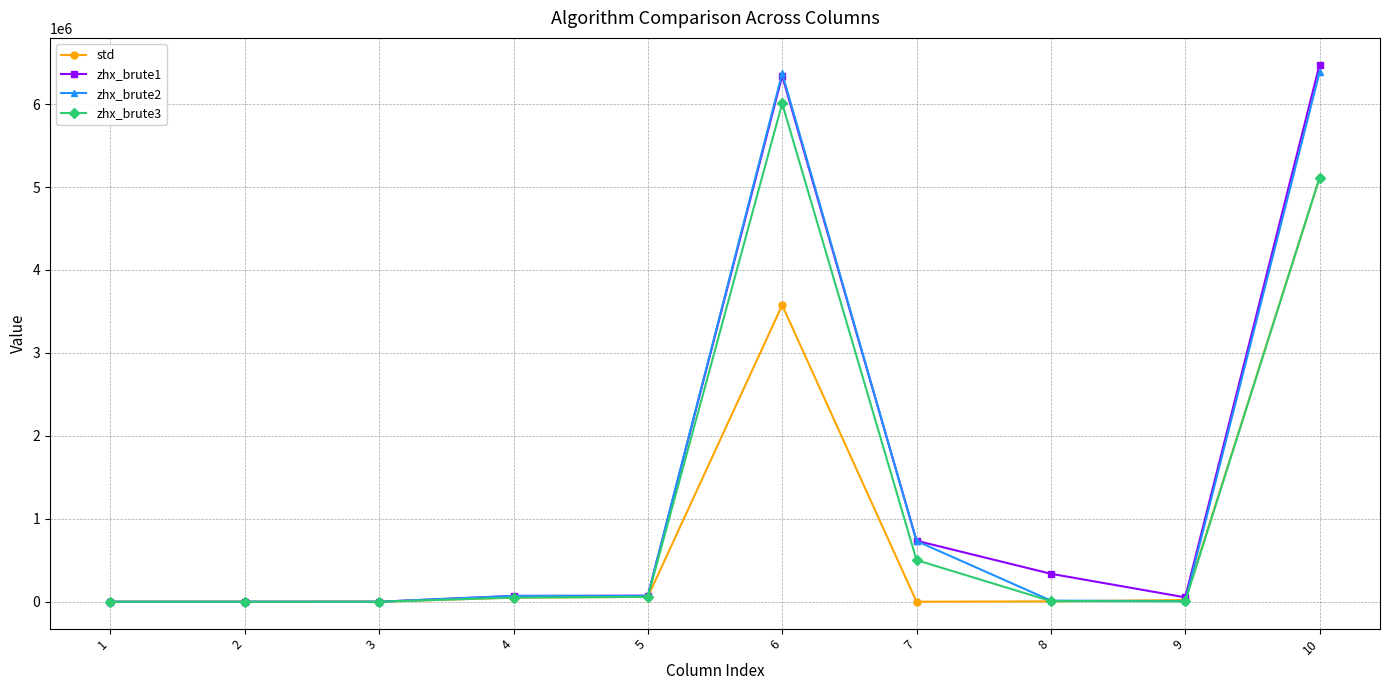

Does the chart have visible grid lines?

Yes